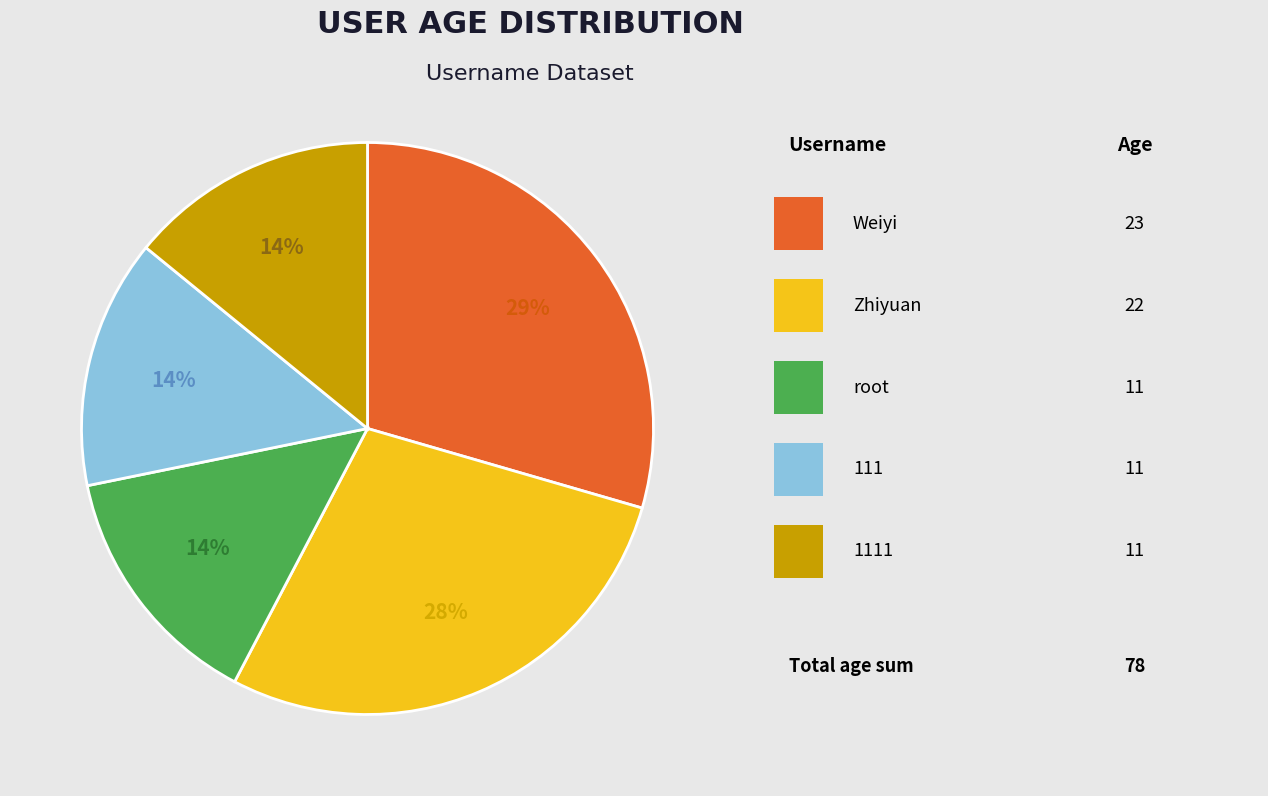

Is there a majority slice in this chart?

No